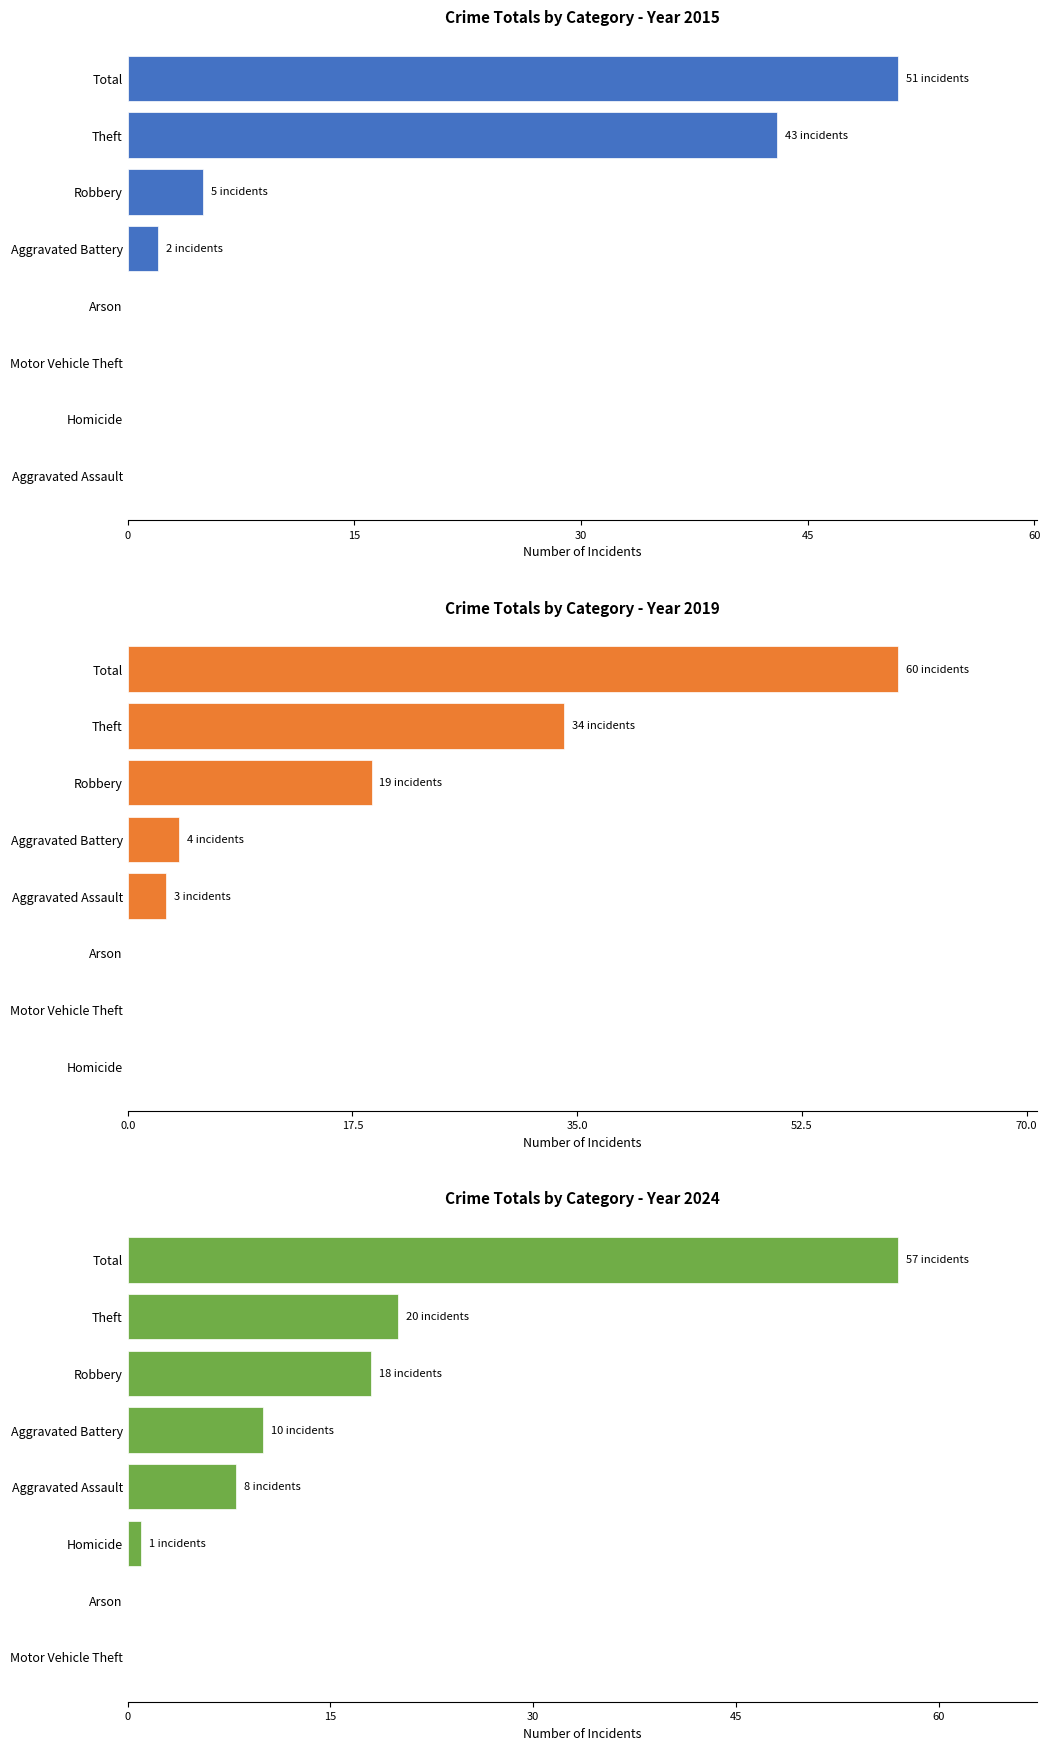

The Year 2024 series shows 98 at Total. True or false?

False